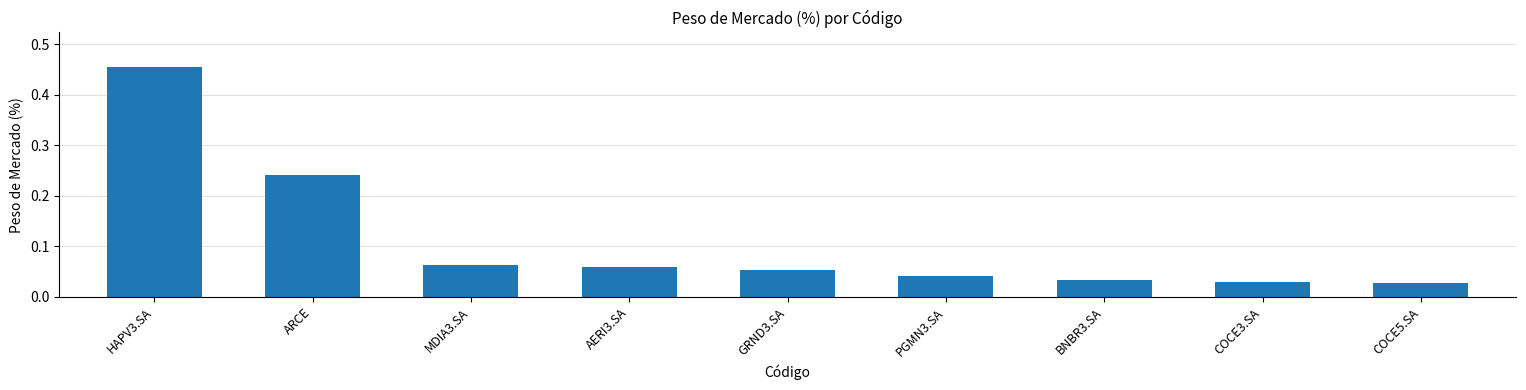

What is the difference between the maximum and minimum values?

0.4